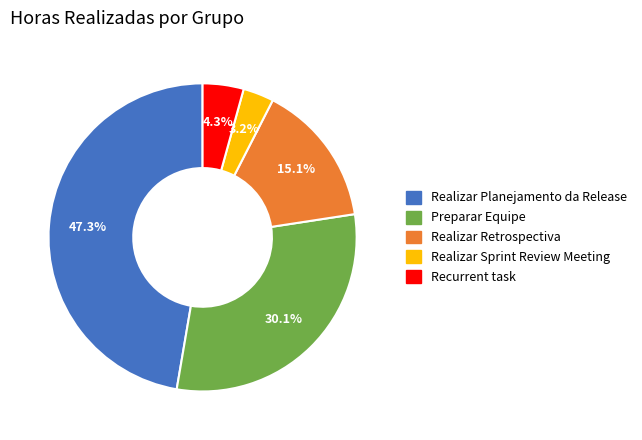

Is there any slice that represents more than half of the pie?

No